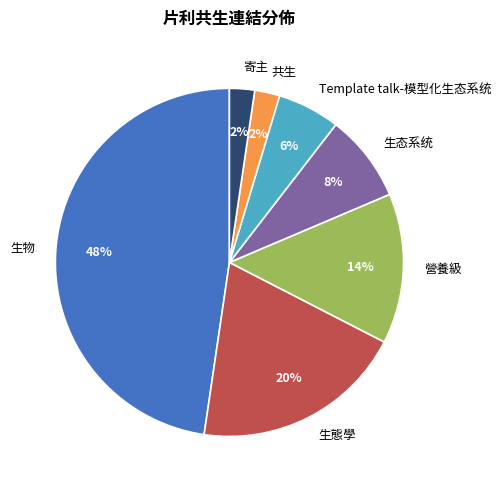

How many slices are in this pie chart?

7